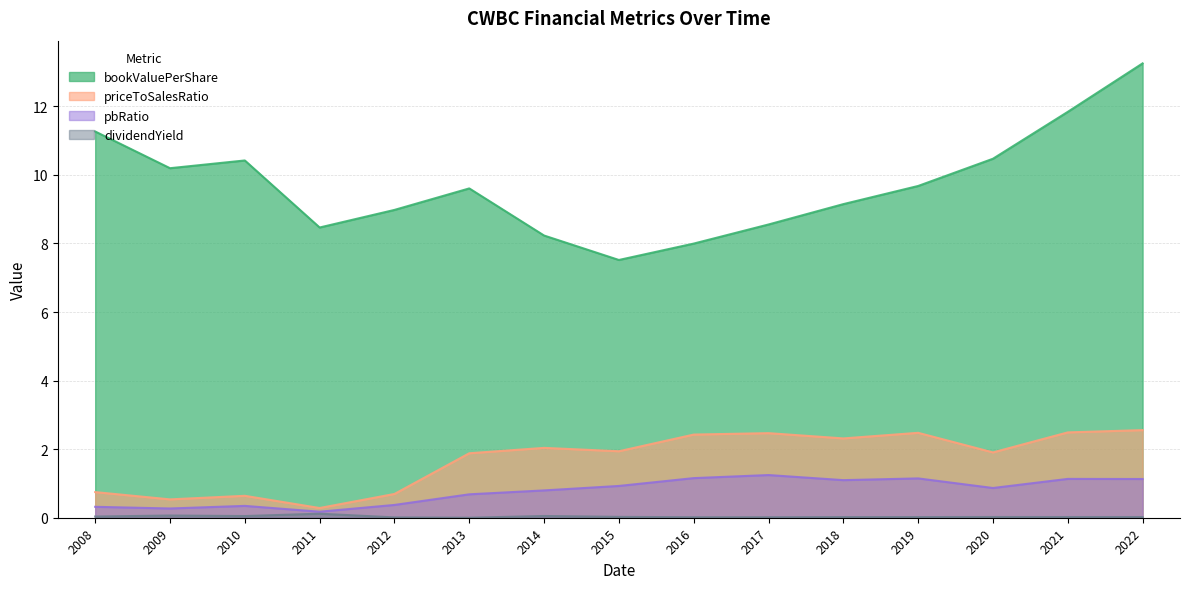

Is it true that priceToSalesRatio equals 2.5 at 2021?

True